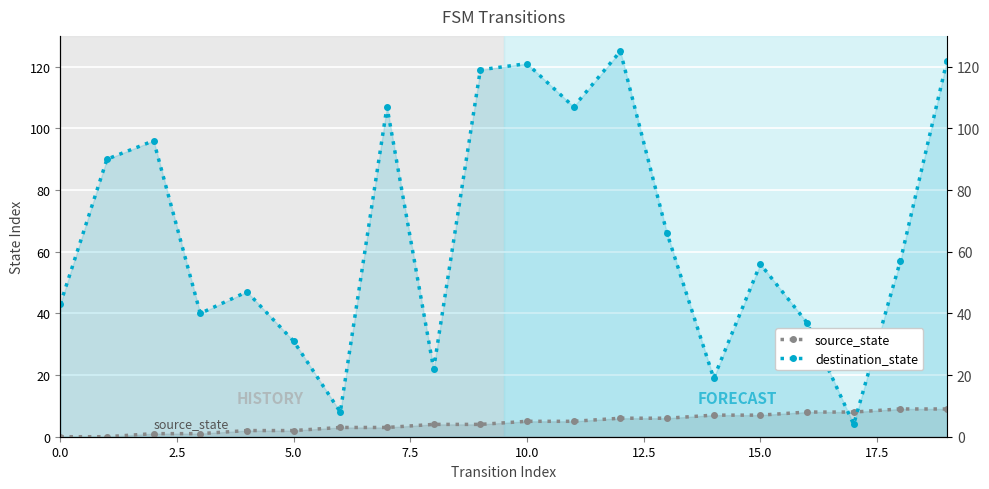

Which series has the largest total across all categories?

destination_state